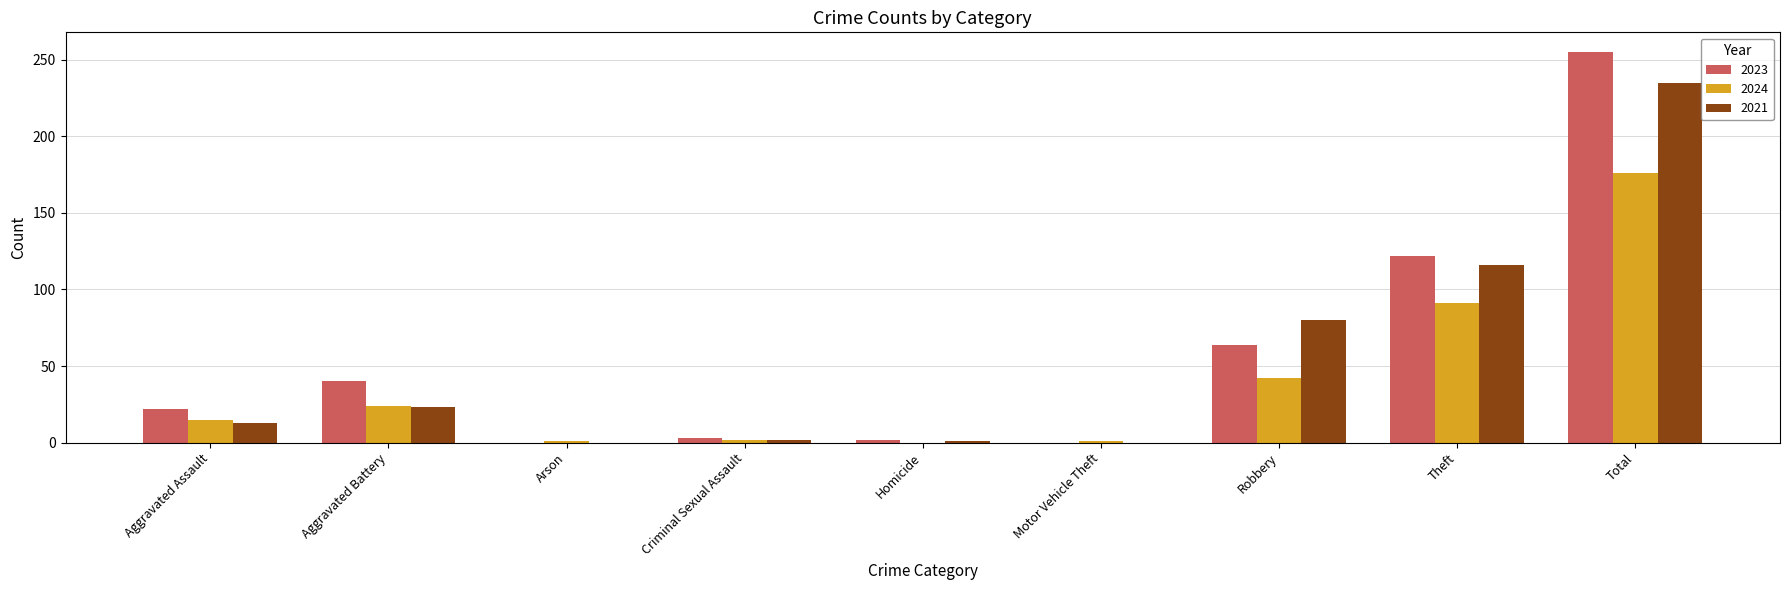

The 2023 series shows 361 at Total. True or false?

False